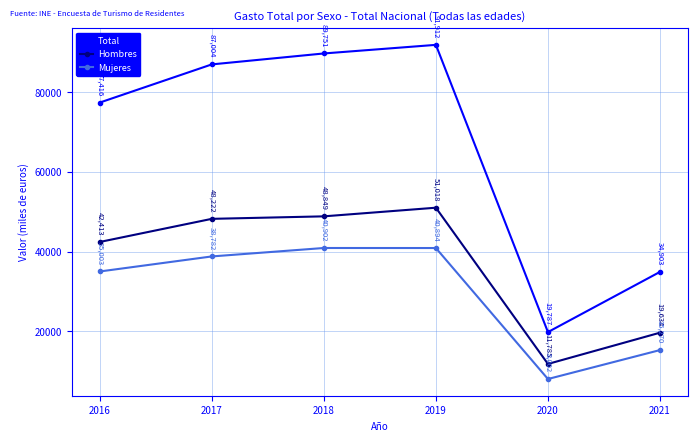

What is the greatest value displayed?

91912.0